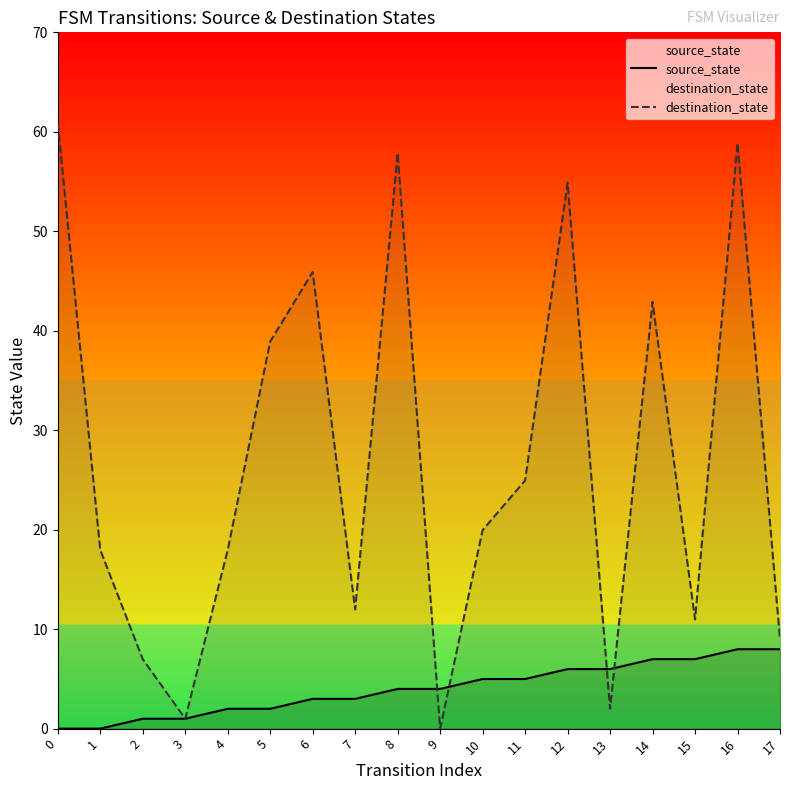

What is the greatest value displayed?

61